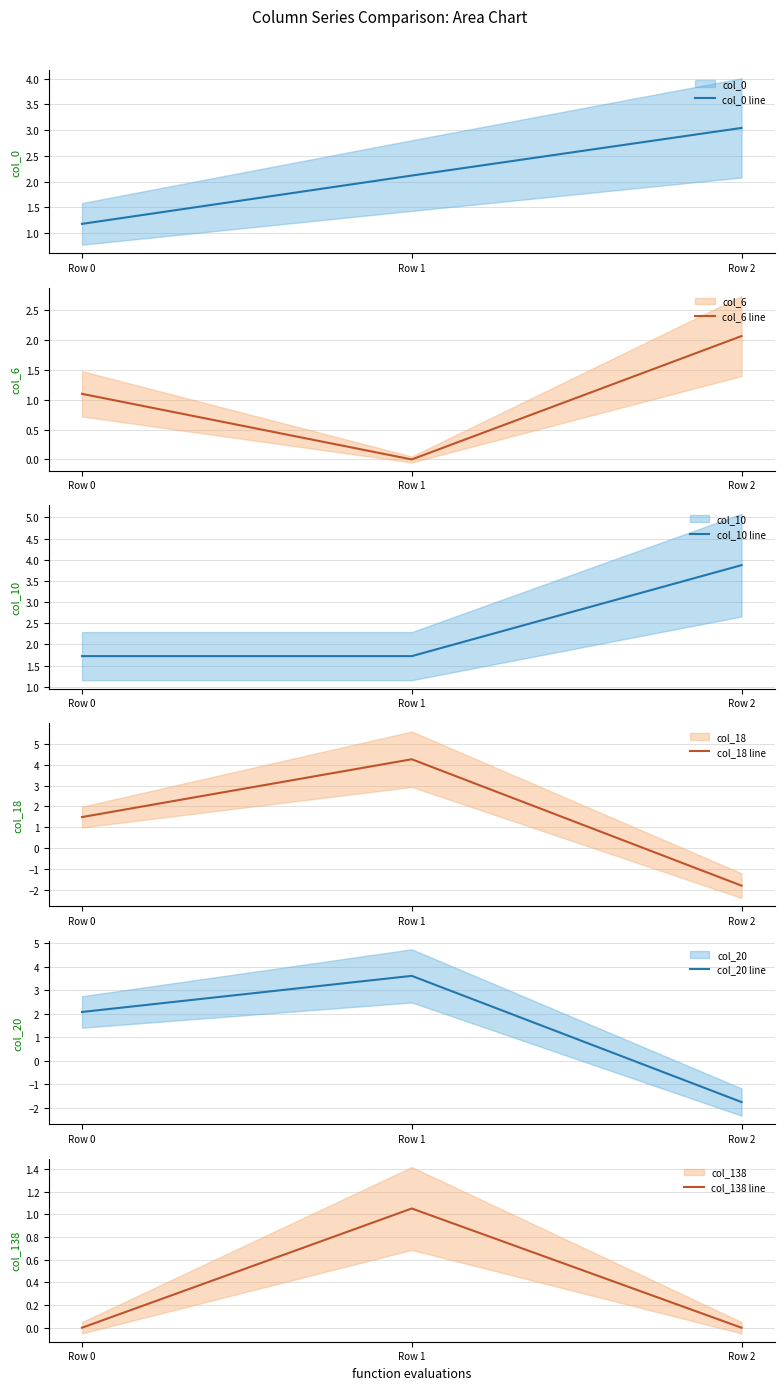

Is this an area chart (filled region under the line)?

No